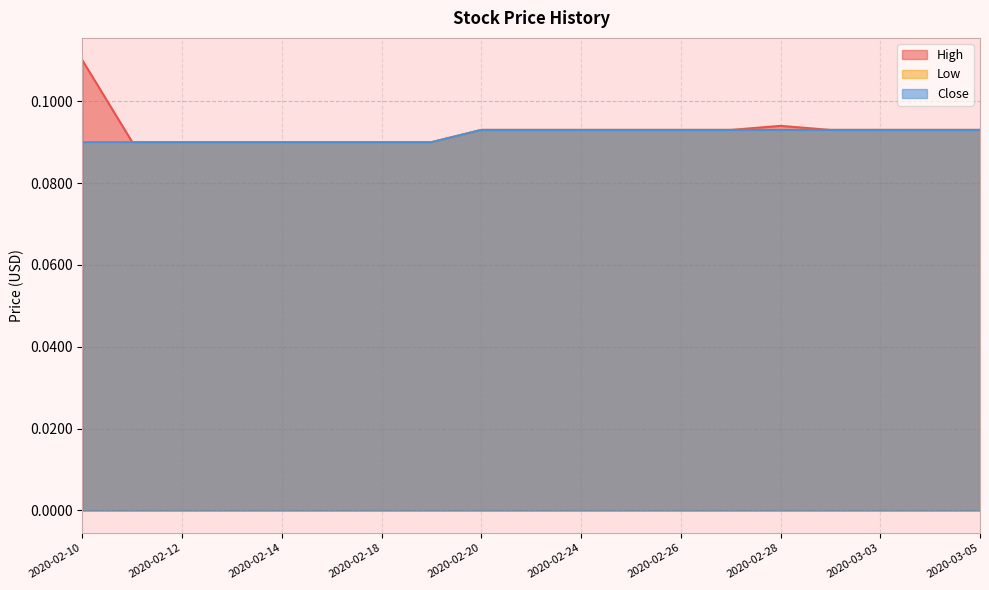

What is the greatest value displayed?

0.1